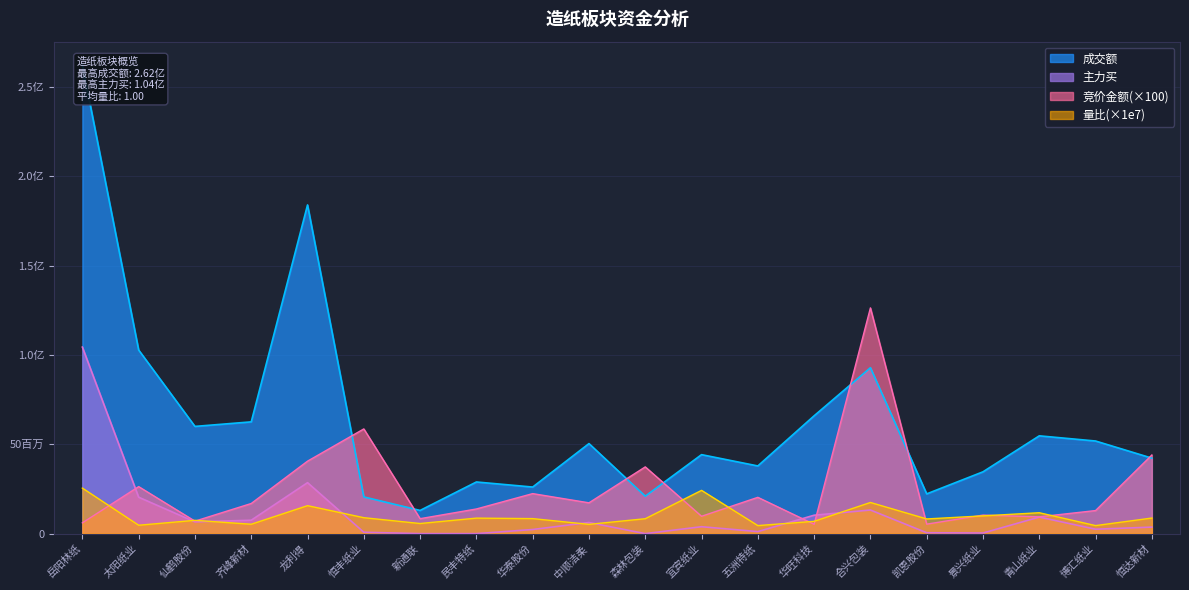

Reading right to left, extract all data points from this chart.

竞价金额: 恒达新材=43990900.0	博汇纸业=12908400.0	青山纸业=9404100.0	景兴纸业=10358600.0	凯恩股份=5308800.0	合兴包装=126289200.0	华旺科技=5231200.0	五洲特纸=20309100.0	宜宾纸业=9711000.0	森林包装=37339200.0	中顺洁柔=17235600.0	华泰股份=22392000.0	民丰特纸=13794500.0	新通联=8364000.0	恒丰纸业=58580800.0	龙利得=40544400.0	齐峰新材=16863200.0	仙鹤股份=6988200.0	太阳纸业=26305500.0	岳阳林纸=6035200.0
成交额: 恒达新材=42235988.0	博汇纸业=51814055.0	青山纸业=54708710.0	景兴纸业=34581085.0	凯恩股份=22238044.0	合兴包装=92826874.0	华旺科技=65922766.0	五洲特纸=37862053.0	宜宾纸业=44188851.0	森林包装=20952971.0	中顺洁柔=50372798.0	华泰股份=26058341.0	民丰特纸=28896502.0	新通联=12978453.0	恒丰纸业=20542259.0	龙利得=183893728.0	齐峰新材=62528284.0	仙鹤股份=59985483.0	太阳纸业=102717411.0	岳阳林纸=262124589.0
主力买: 恒达新材=3656312.0	博汇纸业=2470163.0	青山纸业=9260987.0	景兴纸业=341000.0	凯恩股份=495899.0	合兴包装=13212799.0	华旺科技=10299372.0	五洲特纸=1146343.0	宜宾纸业=3871770.0	森林包装=0.0	中顺洁柔=6225242.0	华泰股份=2310999.0	民丰特纸=0.0	新通联=0.0	恒丰纸业=775319.0	龙利得=28512267.0	齐峰新材=7494890.0	仙鹤股份=6568421.0	太阳纸业=20367531.0	岳阳林纸=104343015.0
量比: 恒达新材=8722770.0	博汇纸业=4494220.0	青山纸业=11689300.0	景兴纸业=9923780.0	凯恩股份=8220050.0	合兴包装=17432100.0	华旺科技=6877290.0	五洲特纸=4495950.0	宜宾纸业=24205300.0	森林包装=8345170.0	中顺洁柔=5188410.0	华泰股份=8404800.0	民丰特纸=8673980.0	新通联=5661740.0	恒丰纸业=8919590.0	龙利得=15648500.0	齐峰新材=5253990.0	仙鹤股份=7432310.0	太阳纸业=4698320.0	岳阳林纸=25475700.0